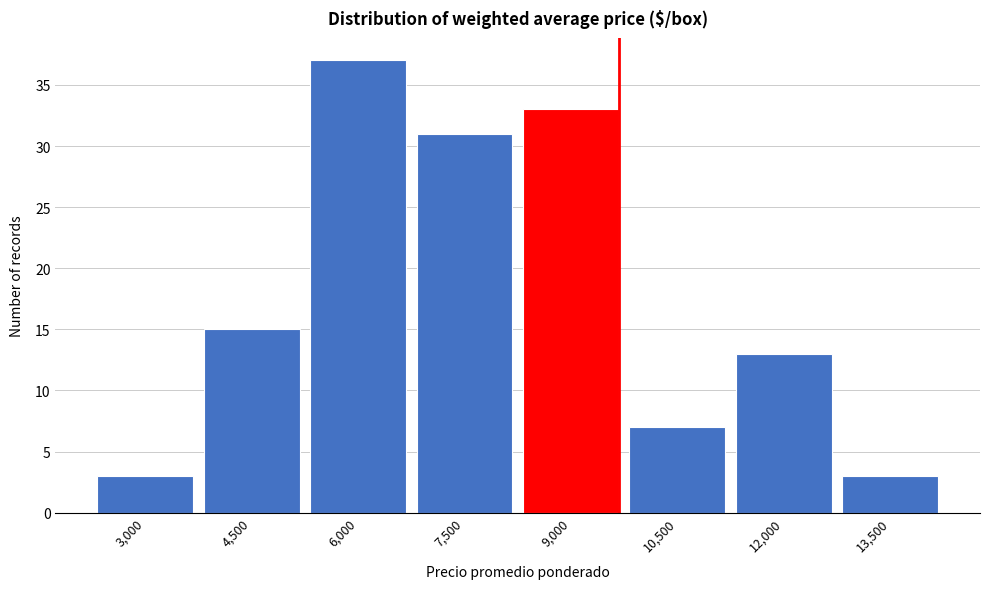

Reading right to left, list all the values displayed in this chart.

13,500=3	12,000=13	10,500=7	9,000=33	7,500=31	6,000=37	4,500=15	3,000=3